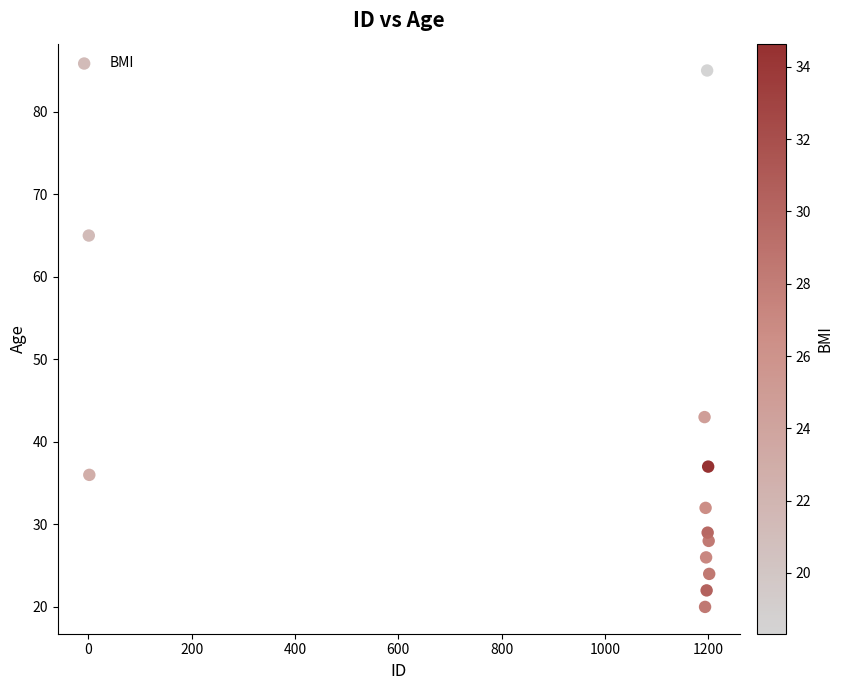

What is the average Y value?

37